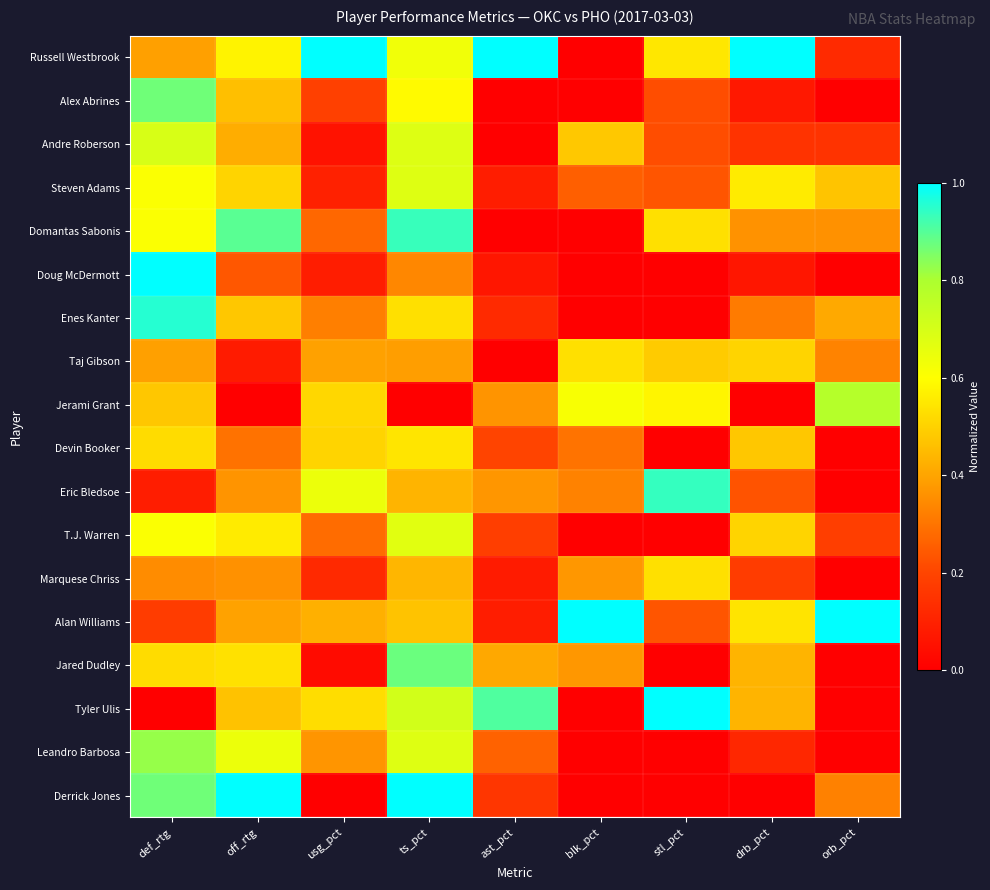

What is the total value across all series at ts_pct?

10.6